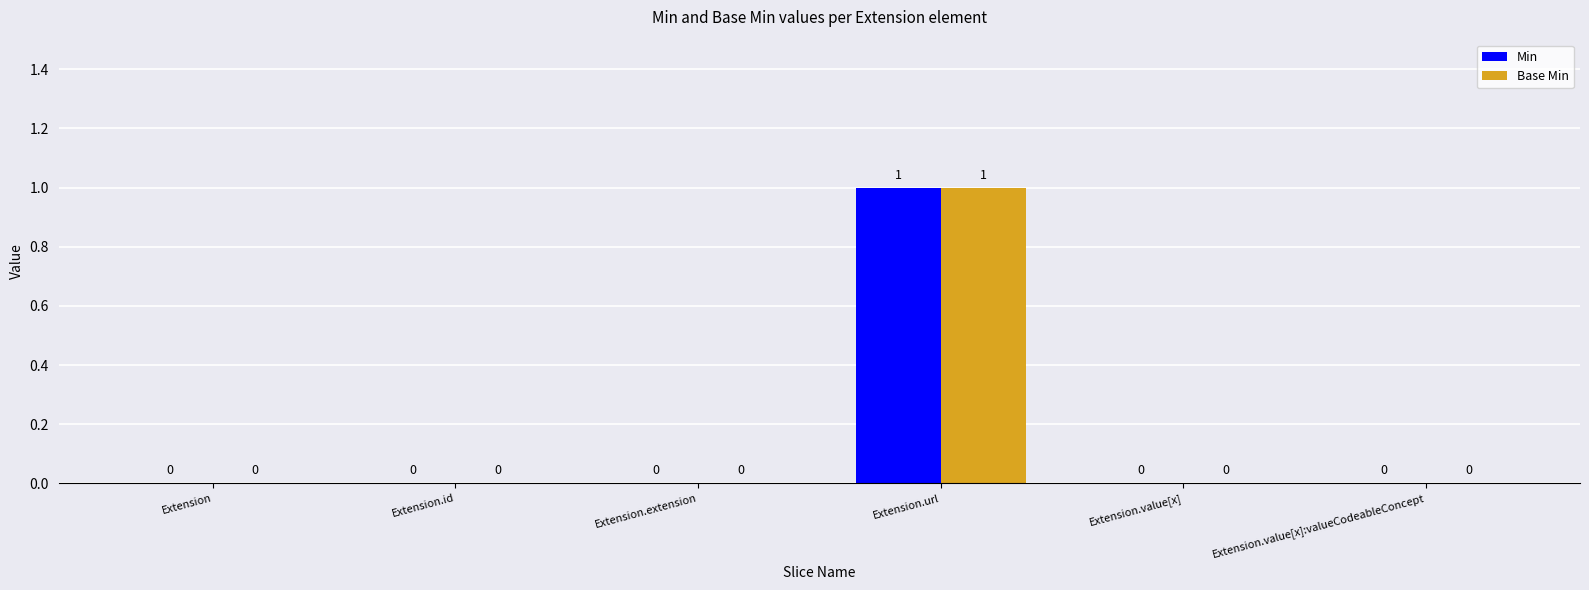

Reading right to left, extract all data points from this chart.

Min: 0	0	1	0	0	0
Base Min: 0	0	1	0	0	0